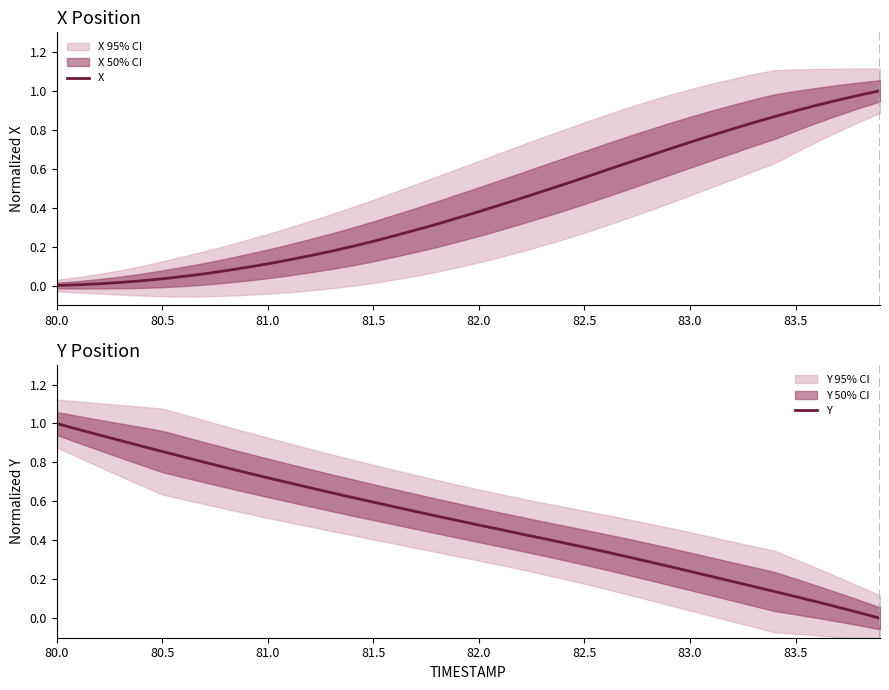

The X series shows -0.3 at 80.0. True or false?

False